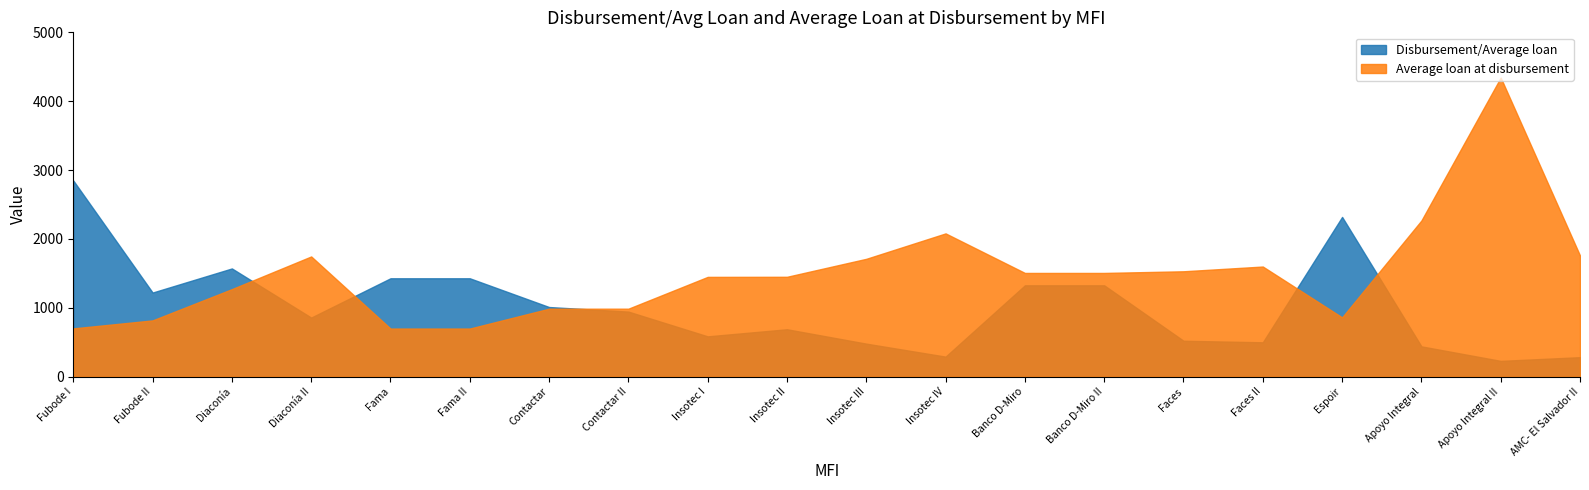

What is the sum of the Disbursement/Average loan values at Contactar II and Fubode II?

2168.1